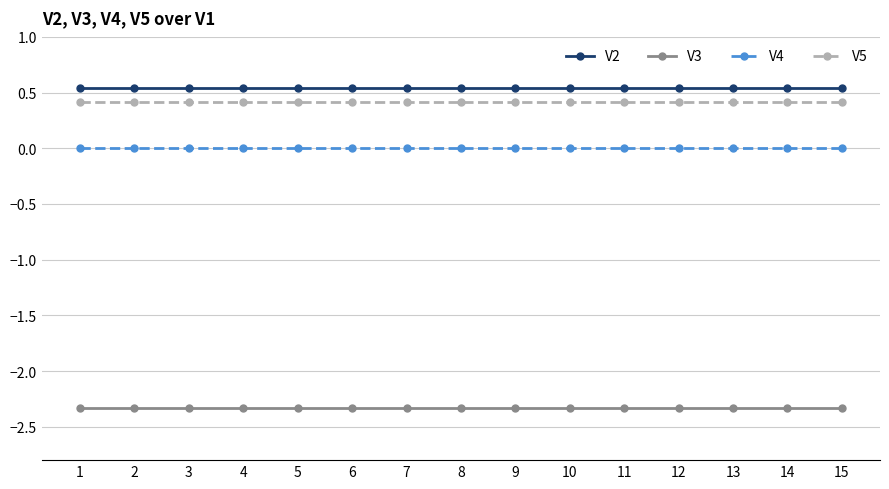

True or false: V2 and V4 intersect in this chart.

False